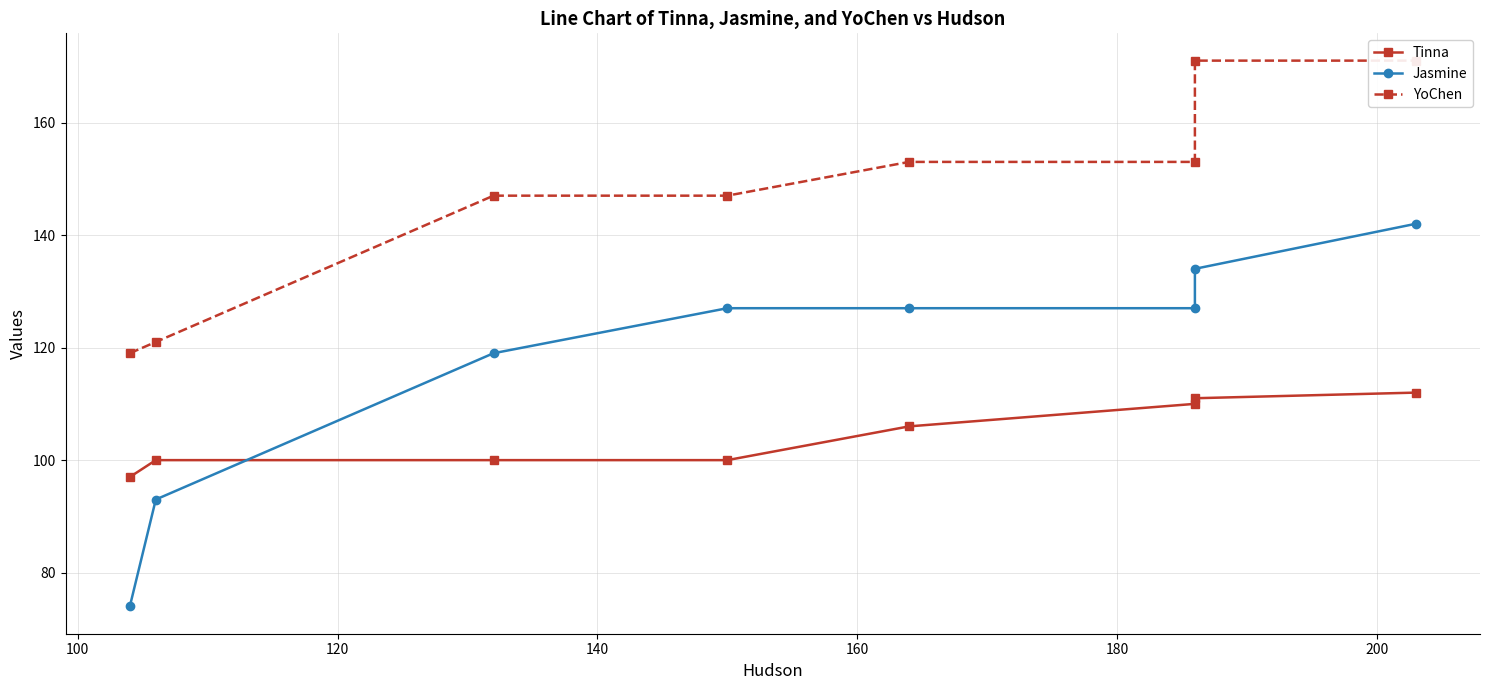

What is the total value across all series at 200?

416